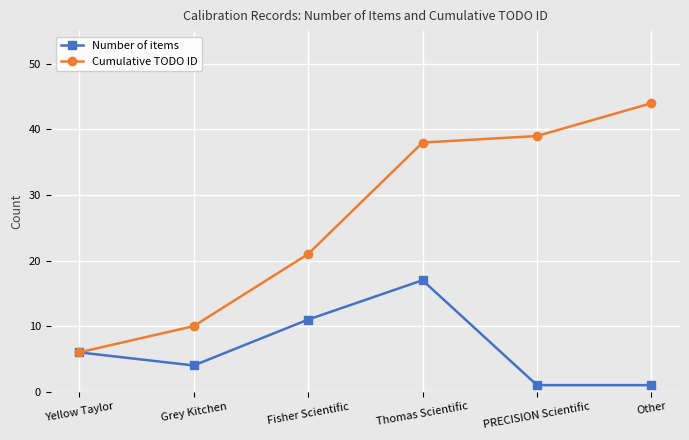

Reading right to left, transcribe all the data shown in this chart.

Number of items: Other=1	PRECISION Scientific=1	Thomas Scientific=17	Fisher Scientific=11	Grey Kitchen=4	Yellow Taylor=6
Cumulative TODO ID: Other=44	PRECISION Scientific=39	Thomas Scientific=38	Fisher Scientific=21	Grey Kitchen=10	Yellow Taylor=6